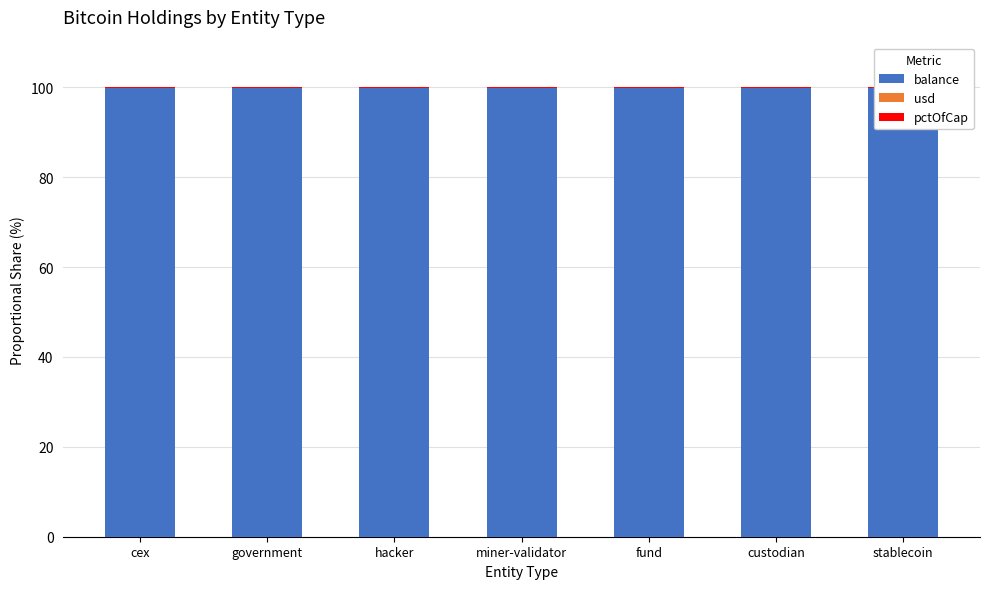

What is the highest value of the balance series?

99.9